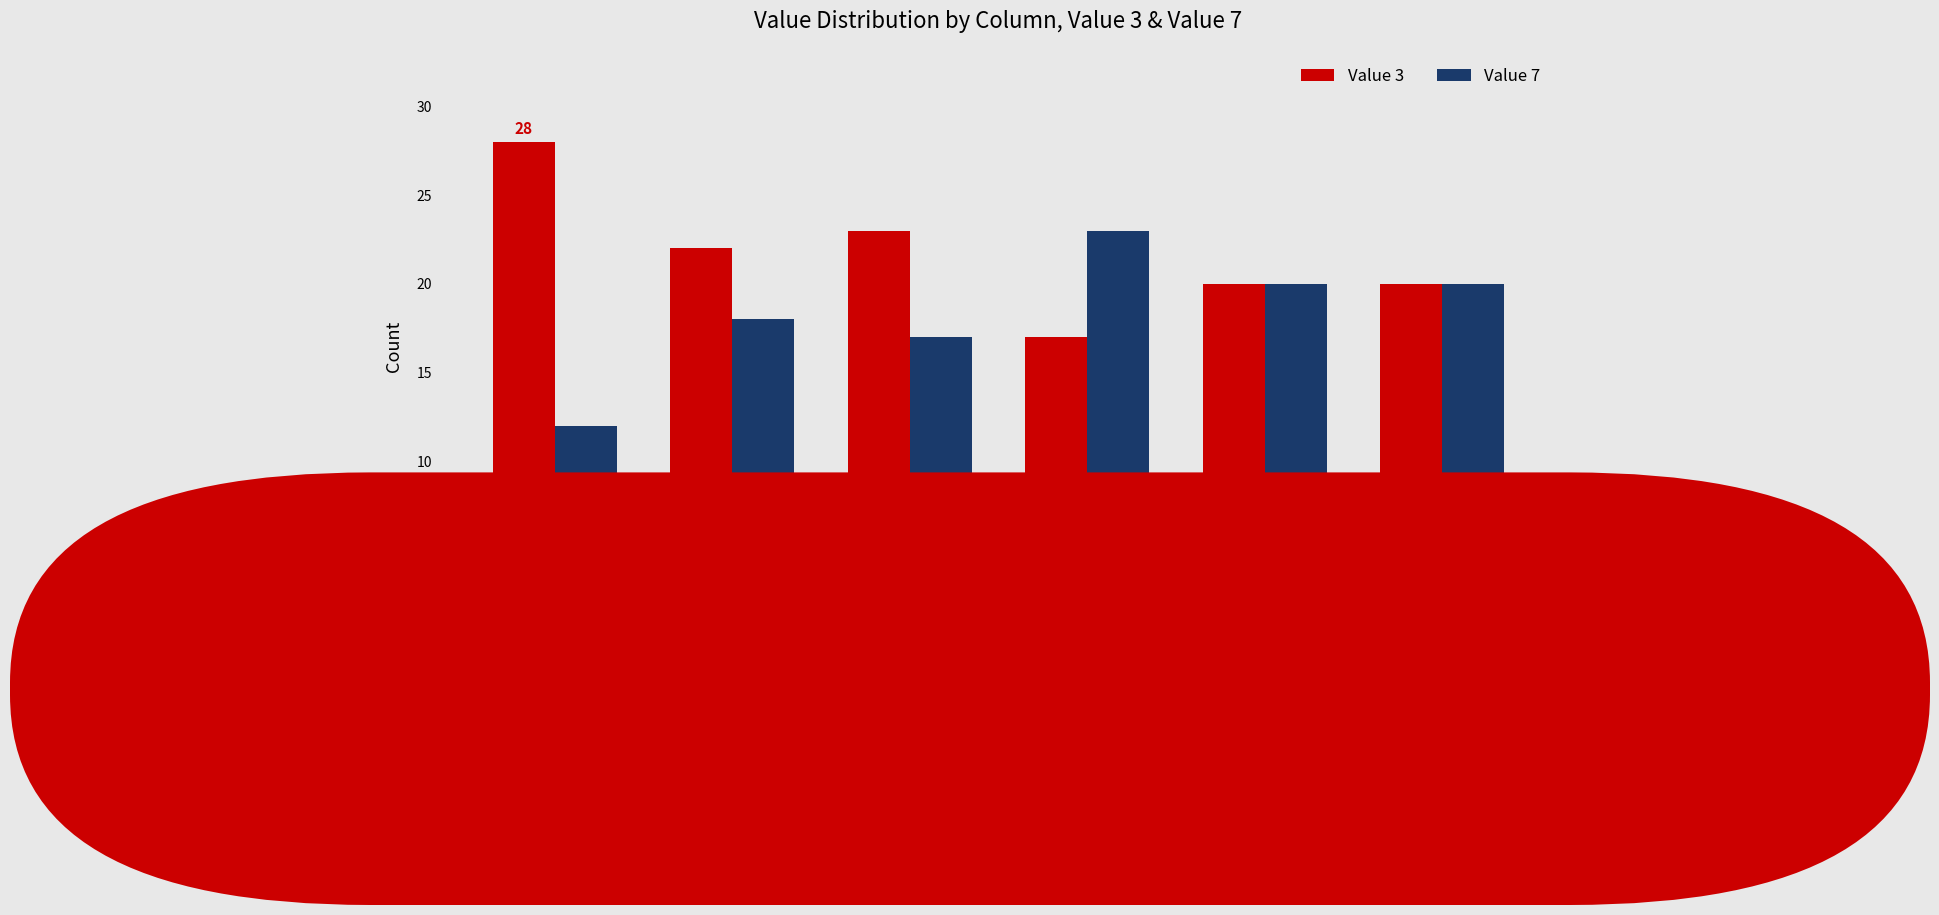

At which label does Value 3 reach its minimum?

col_6